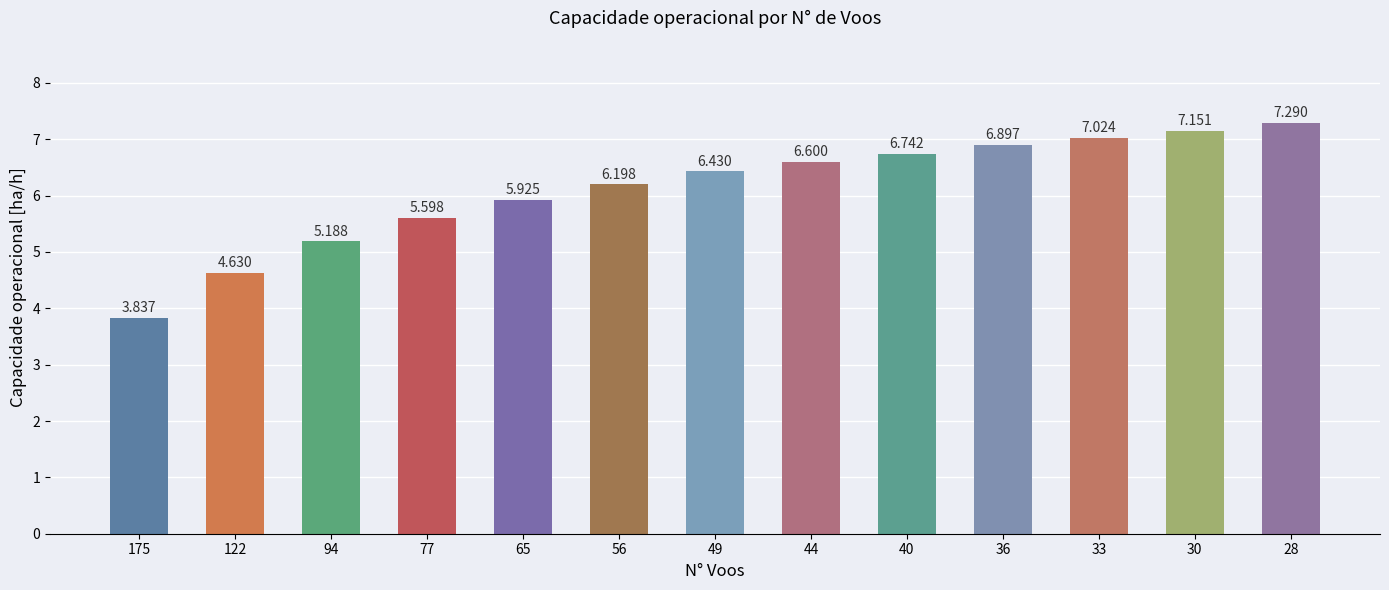

What is the average value?

6.1